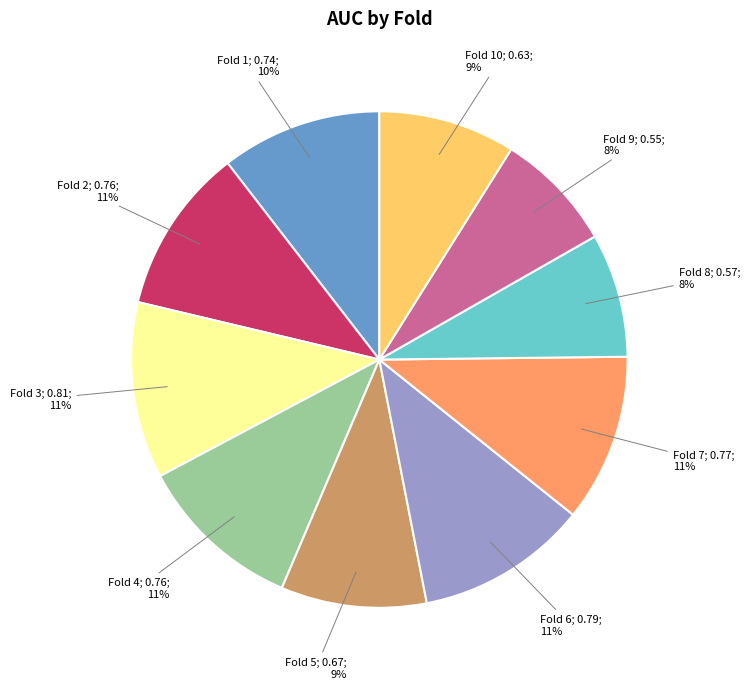

To the nearest percent, what is the average slice percentage?

10%